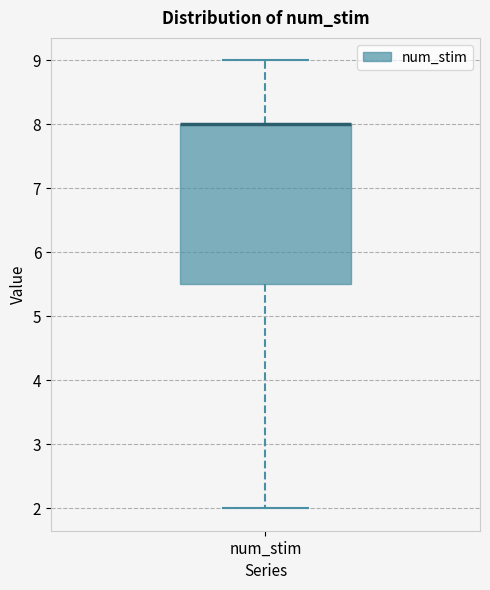

Read this box plot against the y-axis: the position of the median line, the range covered by the box, and the ends of both whiskers. The values are not printed on the chart, so give them approximately, as read against the axis.

median 8.0 (drawn on the box's upper edge), box 5.5 to 8.0, whiskers 2.0 to 9.0